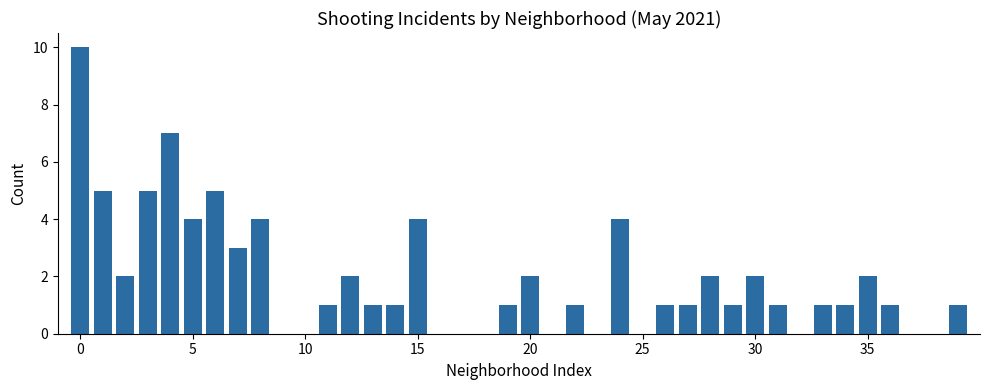

Count the values in the range 0 to 3.

31